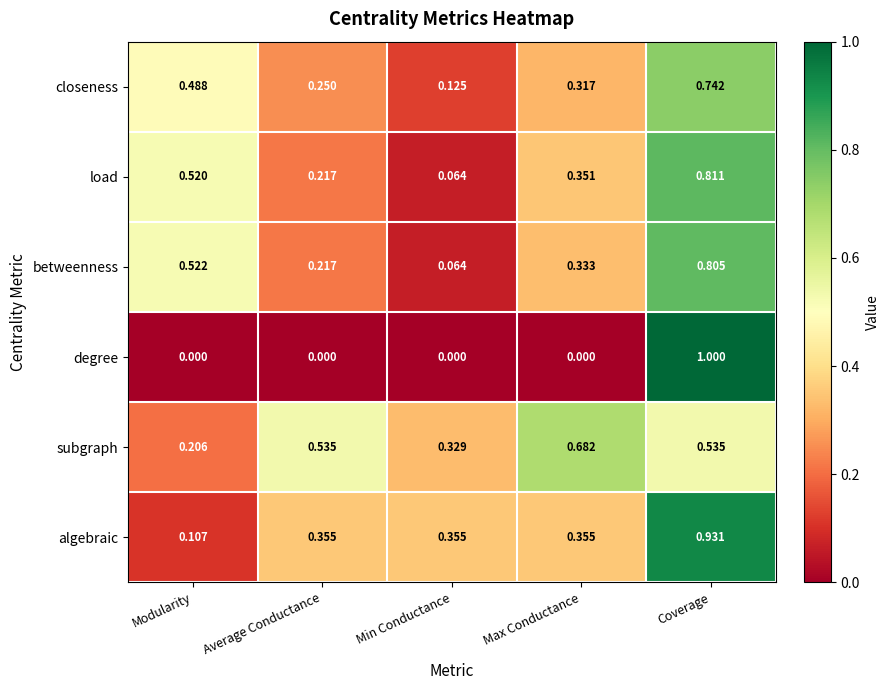

At which category is the sum across all series the highest?

Coverage